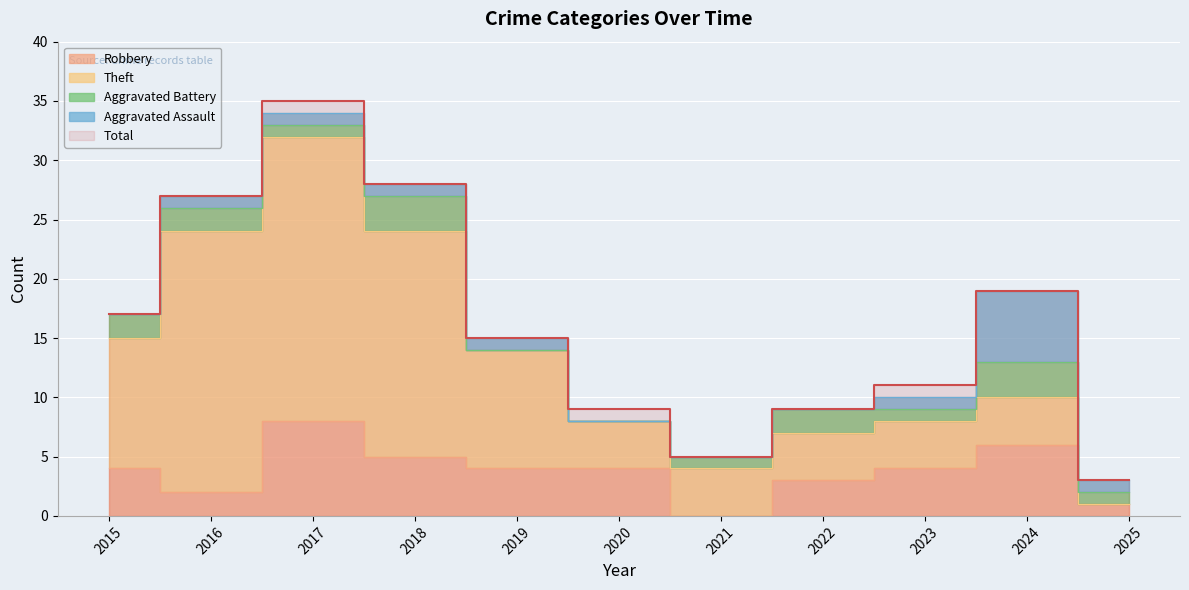

Reading left to right, transcribe all the data shown in this chart.

Robbery: 4	2	8	5	4	4	0	3	4	6	1
Theft: 11	22	24	19	10	4	4	4	4	4	0
Aggravated Battery: 2	2	1	3	0	0	1	2	1	3	1
Aggravated Assault: 0	1	1	1	1	0	0	0	1	6	1
Total: 17	27	35	28	15	9	5	9	11	19	3